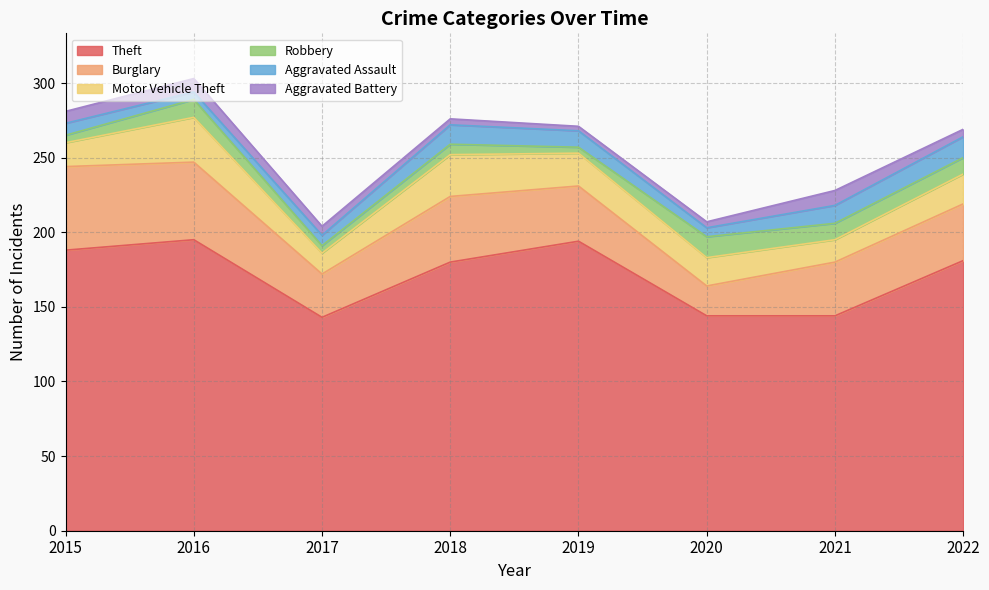

Does the chart display data point markers on the line(s)?

No